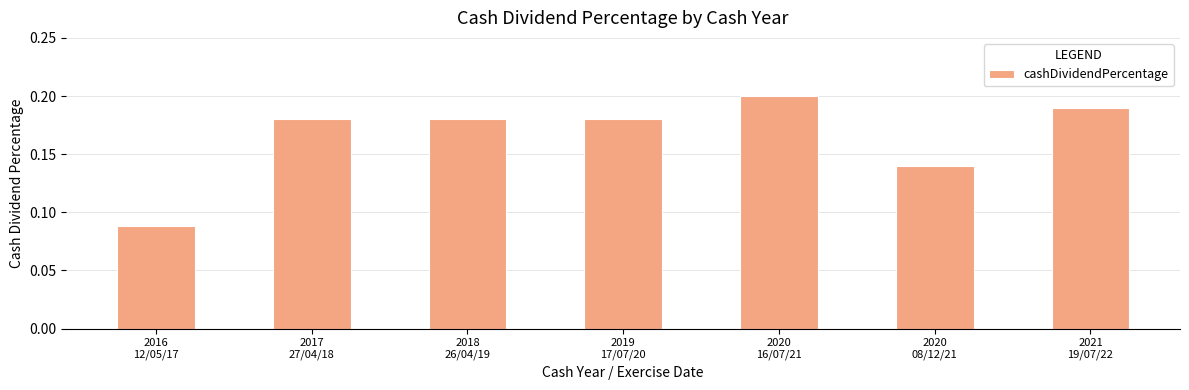

Is it true that the value at 2019
17/07/20 is 0.2?

True